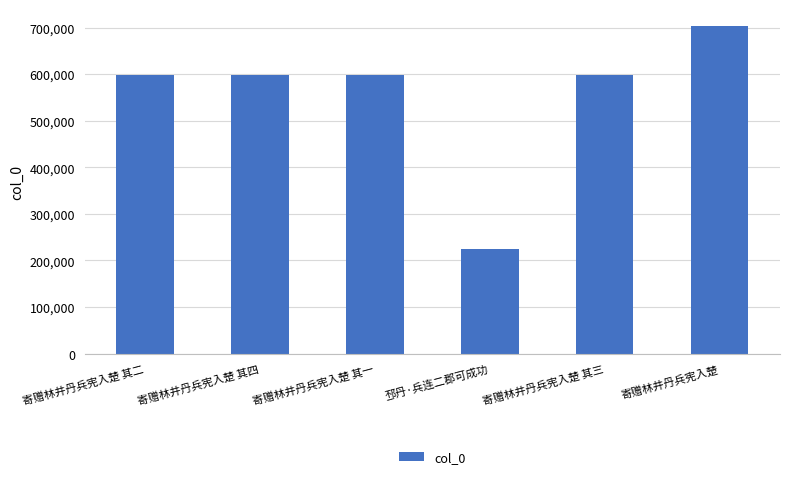

Which label corresponds to the smallest value in the chart?

邳丹·兵连二郡可成功